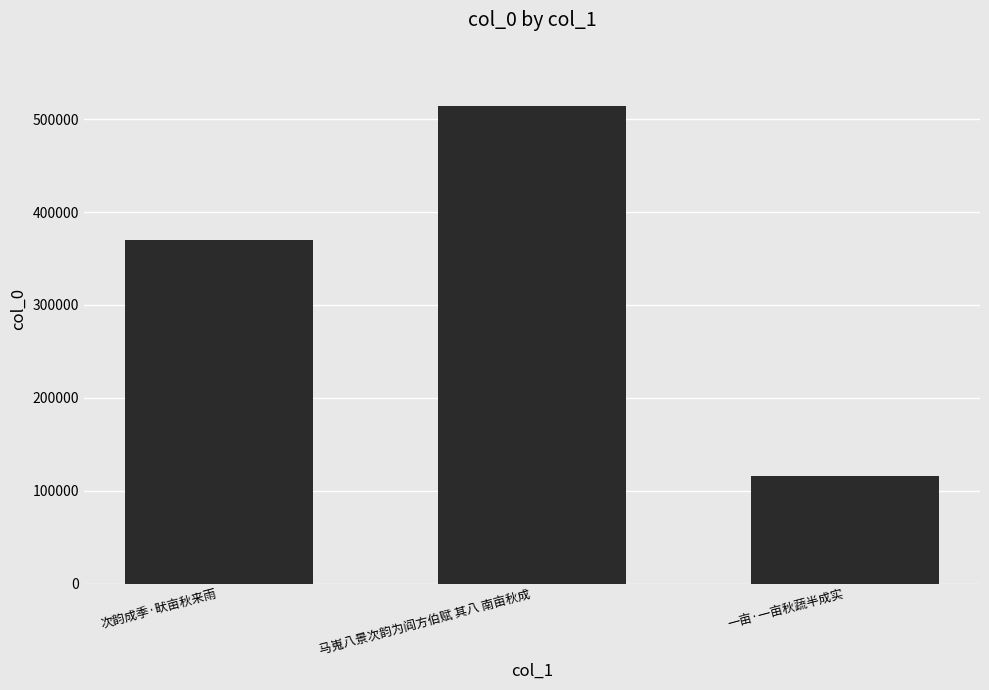

How many data points are less than 370340?

1